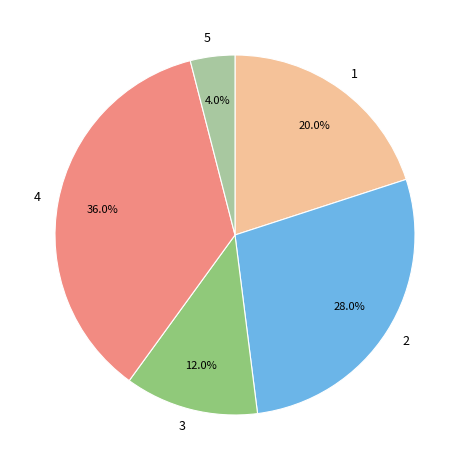

Rank the categories by value from lowest to highest.

5, 3, 1, 2, 4